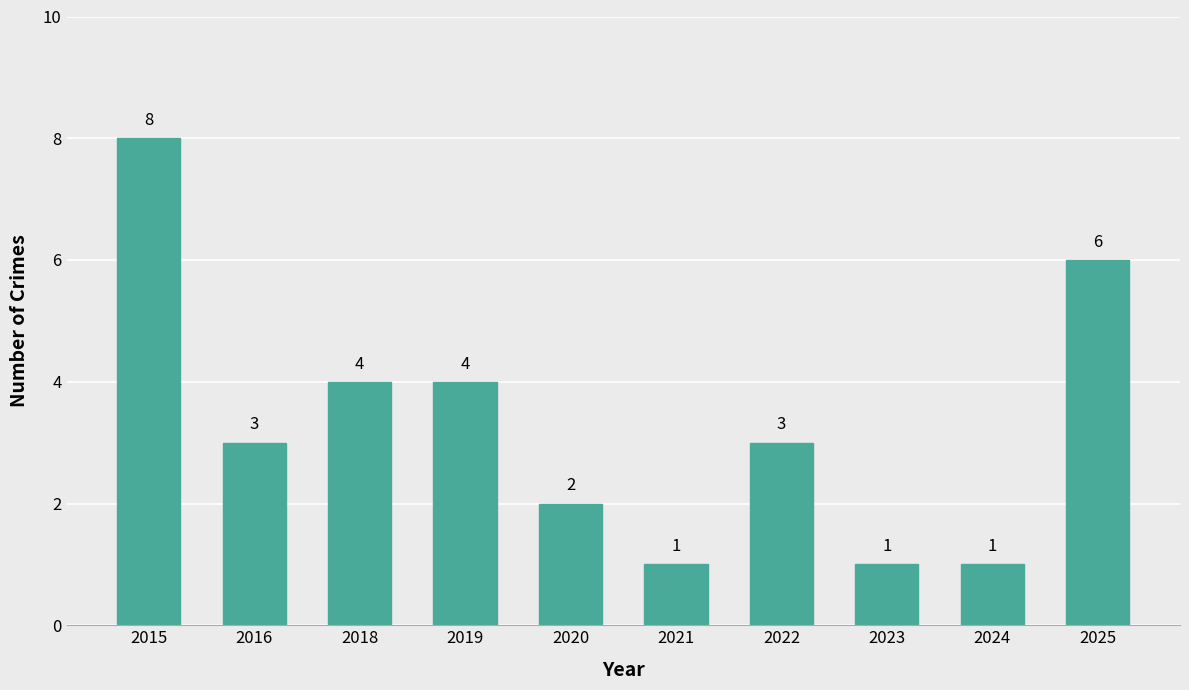

What is the difference between the maximum and minimum values?

7